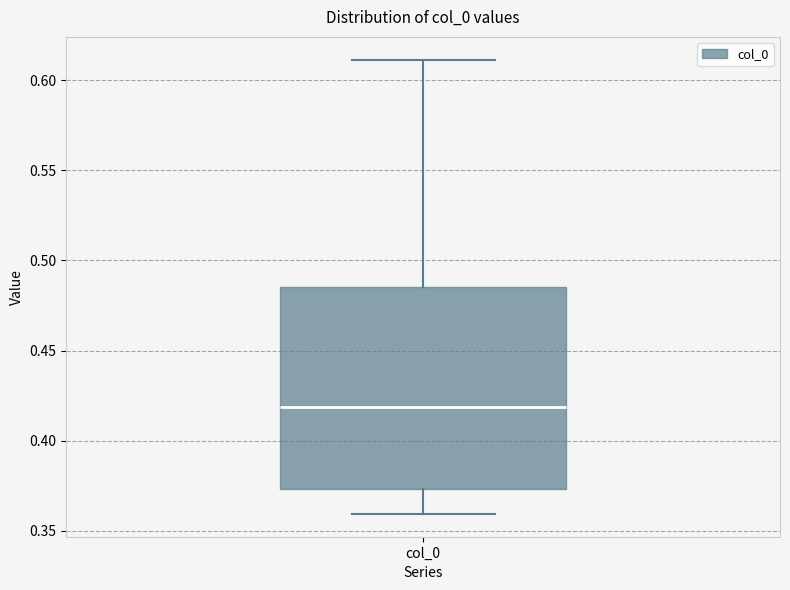

Where is the lower edge of the box for col_0 on the y-axis? The values are not printed on the chart, so give them approximately, as read against the axis.

0.375